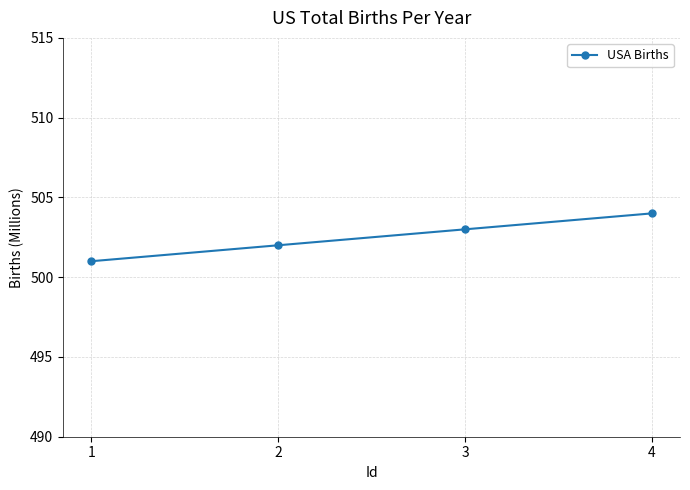

What is the difference between the maximum and minimum values?

3